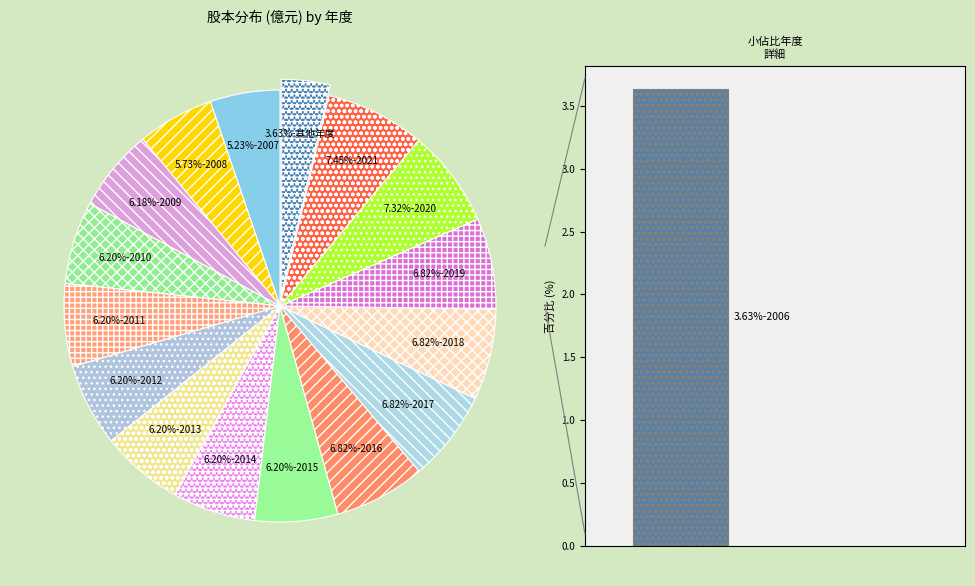

To the nearest percent, what is the average slice percentage?

6%